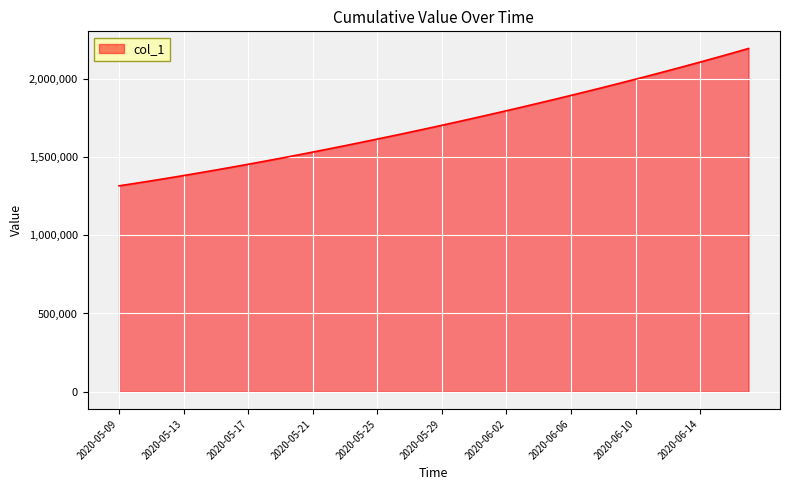

What is the maximum value shown in the chart?

2192183.2